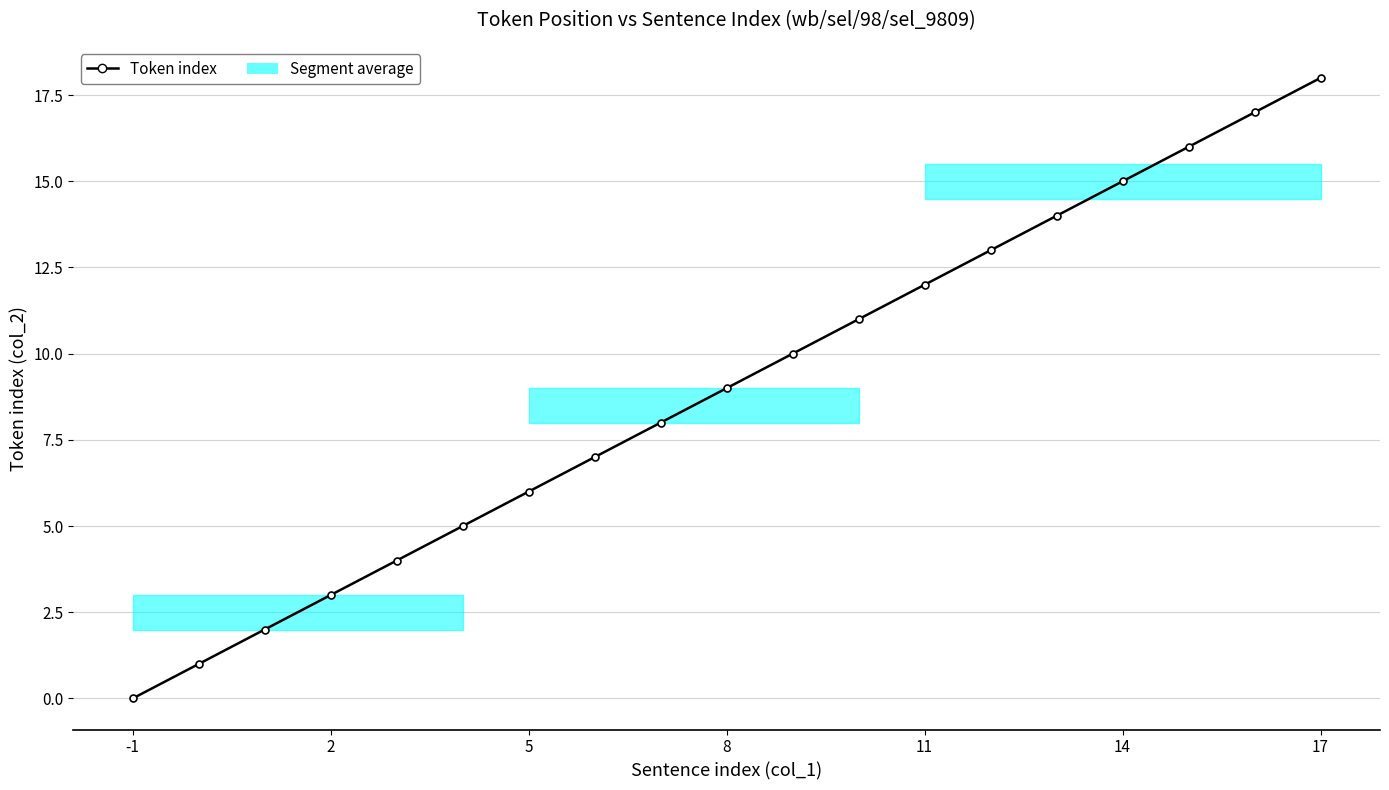

Reading left to right, what are all the values shown in this chart?

0	1	2	3	4	5	6	7	8	9	10	11	12	13	14	15	16	17	18